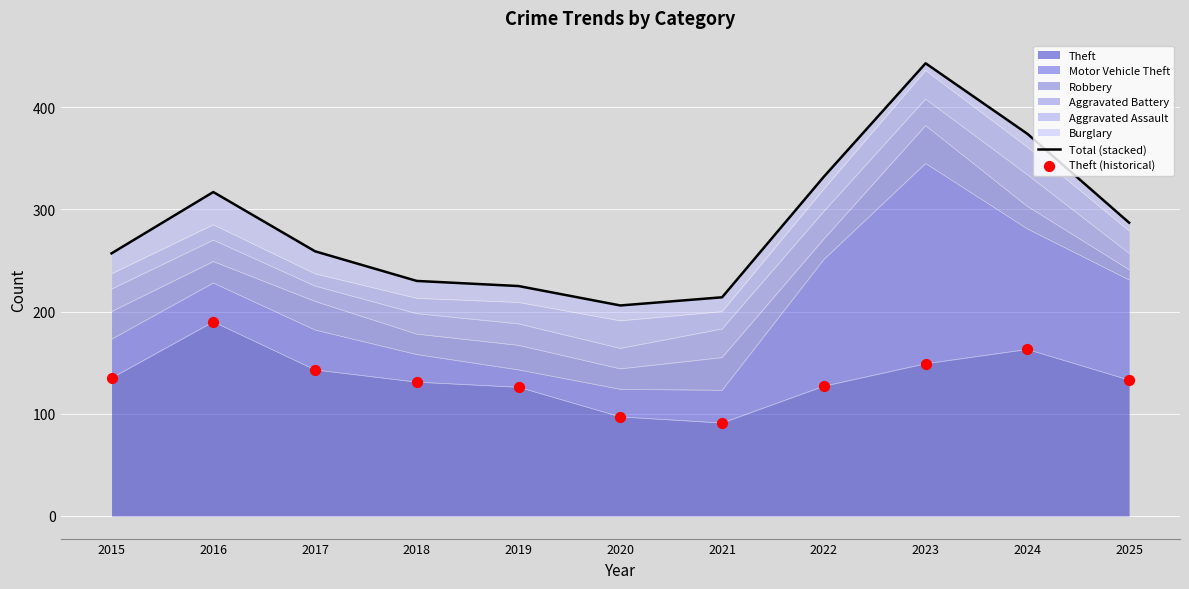

Is the value of Theft (historical) at 2020 greater than the value of Total (stacked) at 2021?

No